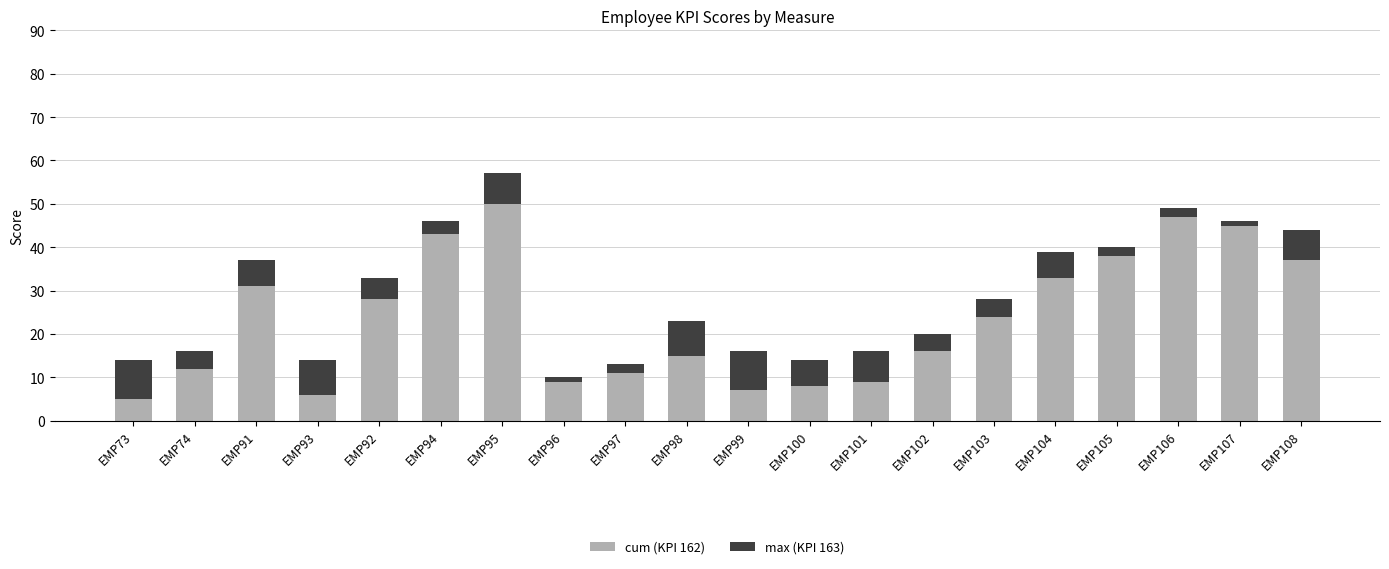

At which category is the sum across all series the highest?

EMP95